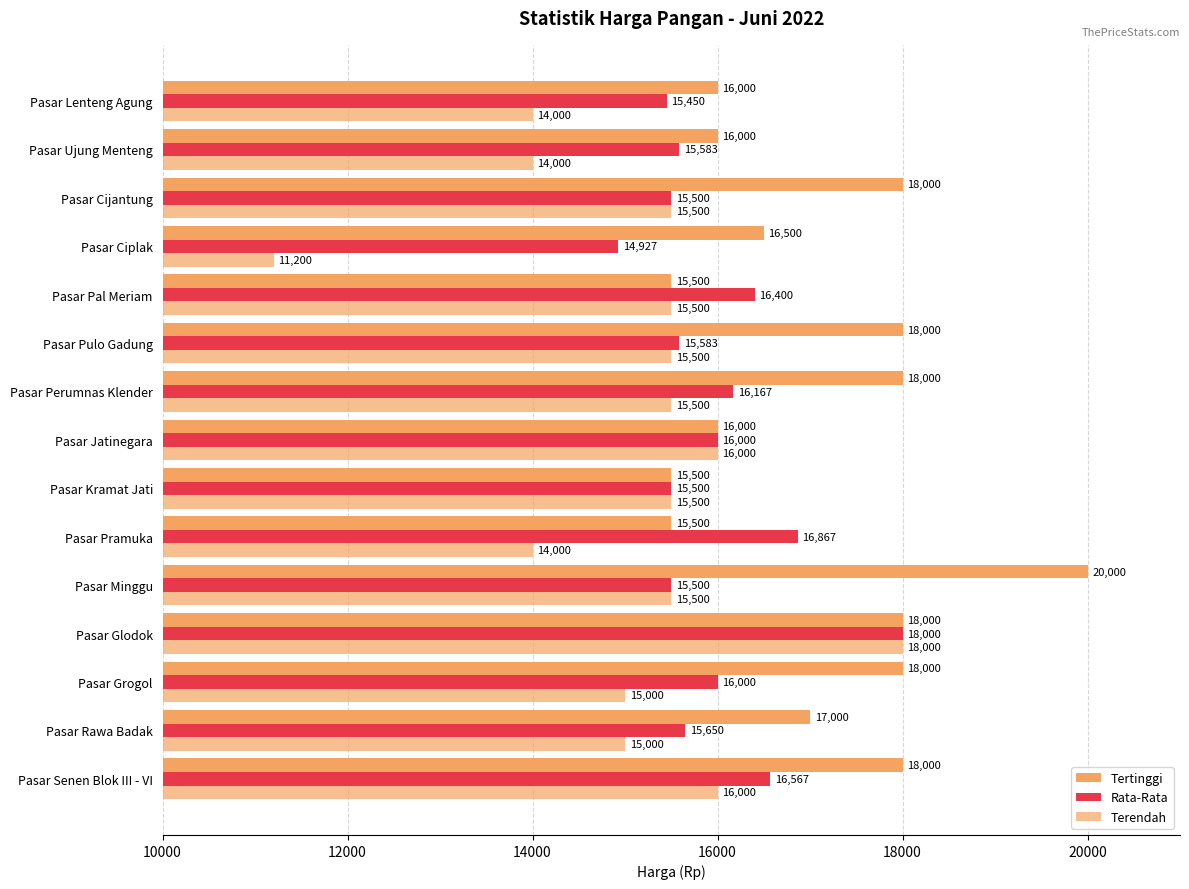

How many values in the Rata-Rata series are below 15650?

7